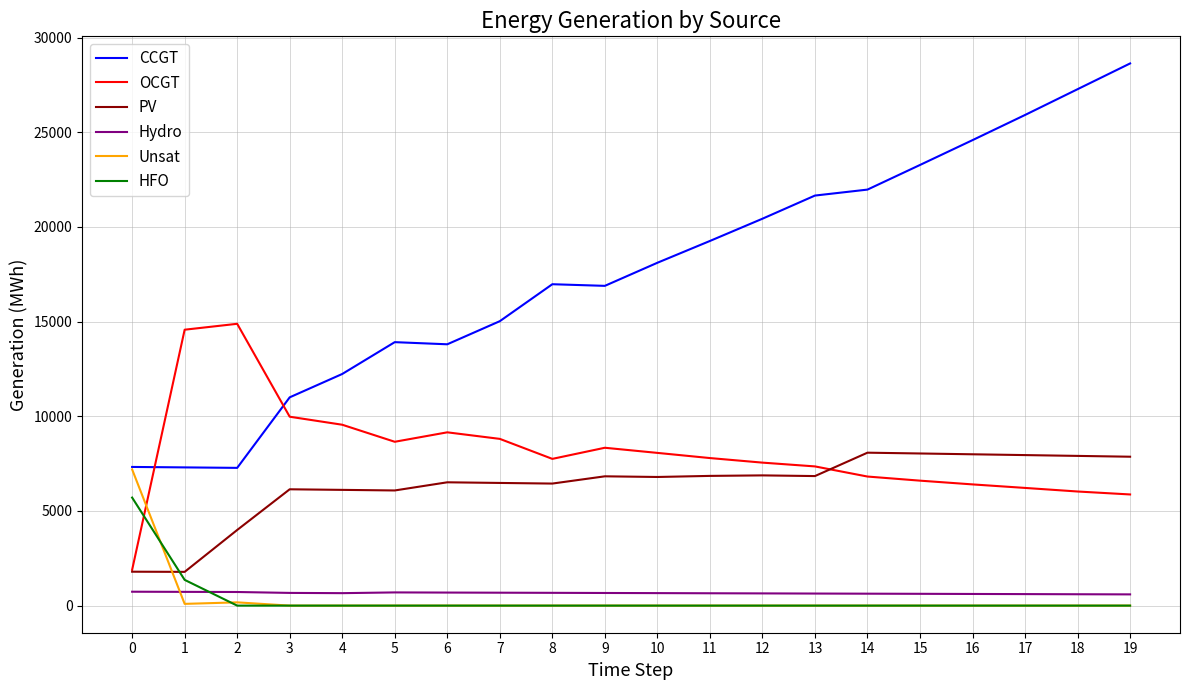

True or false: Hydro and Unsat cross at least once.

True